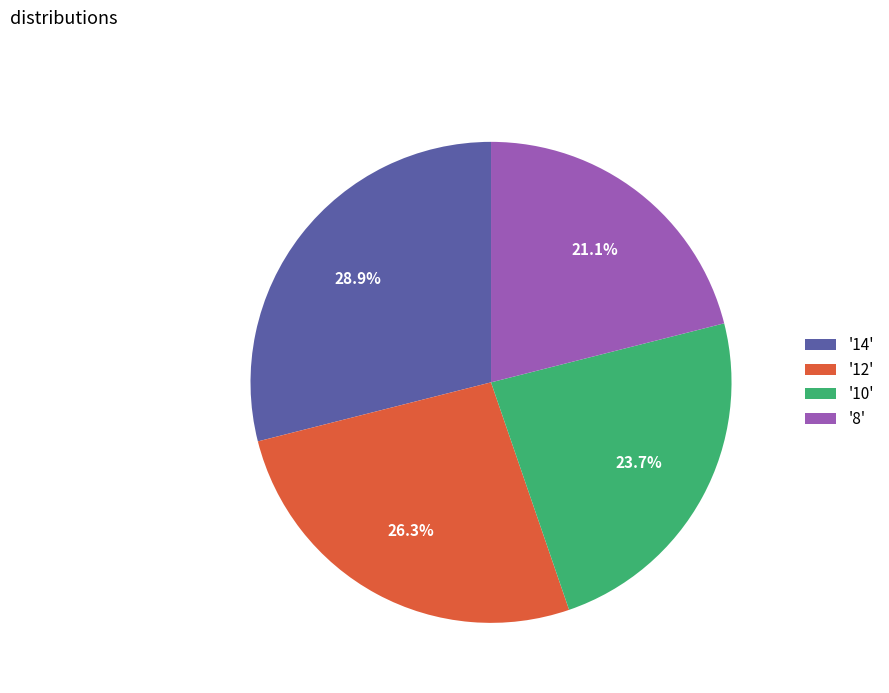

Is there any slice that represents more than half of the pie?

No